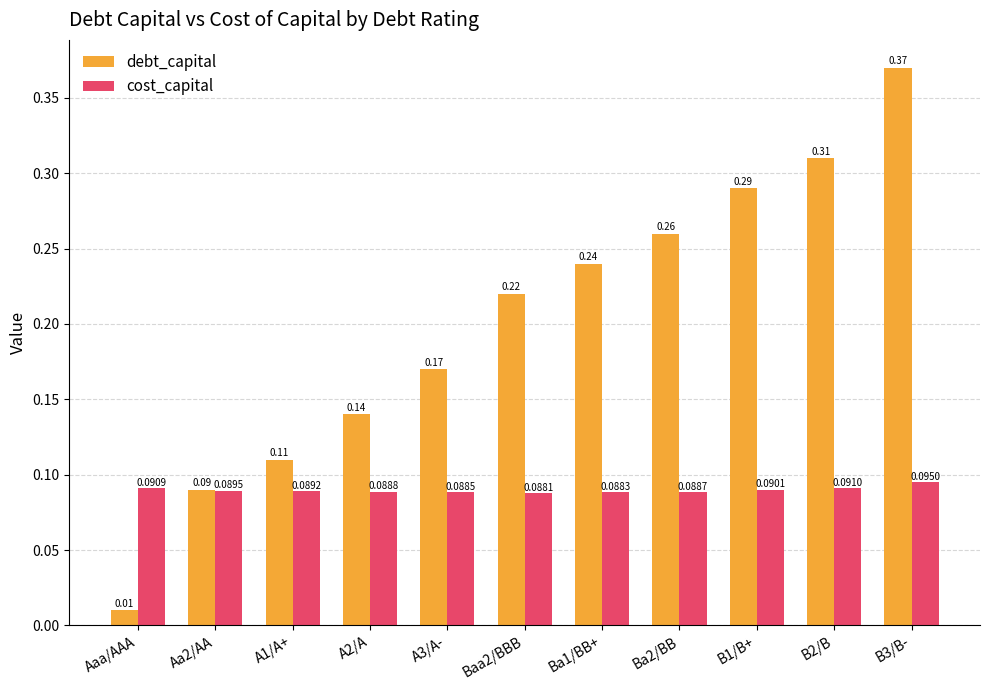

Count the cost_capital values in the range 0 to 1.

11